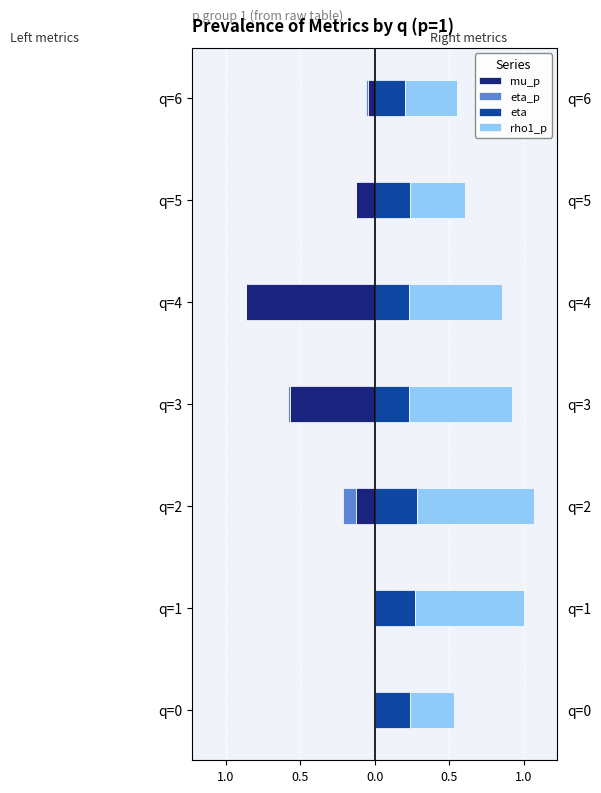

How many groups of bars are there?

7